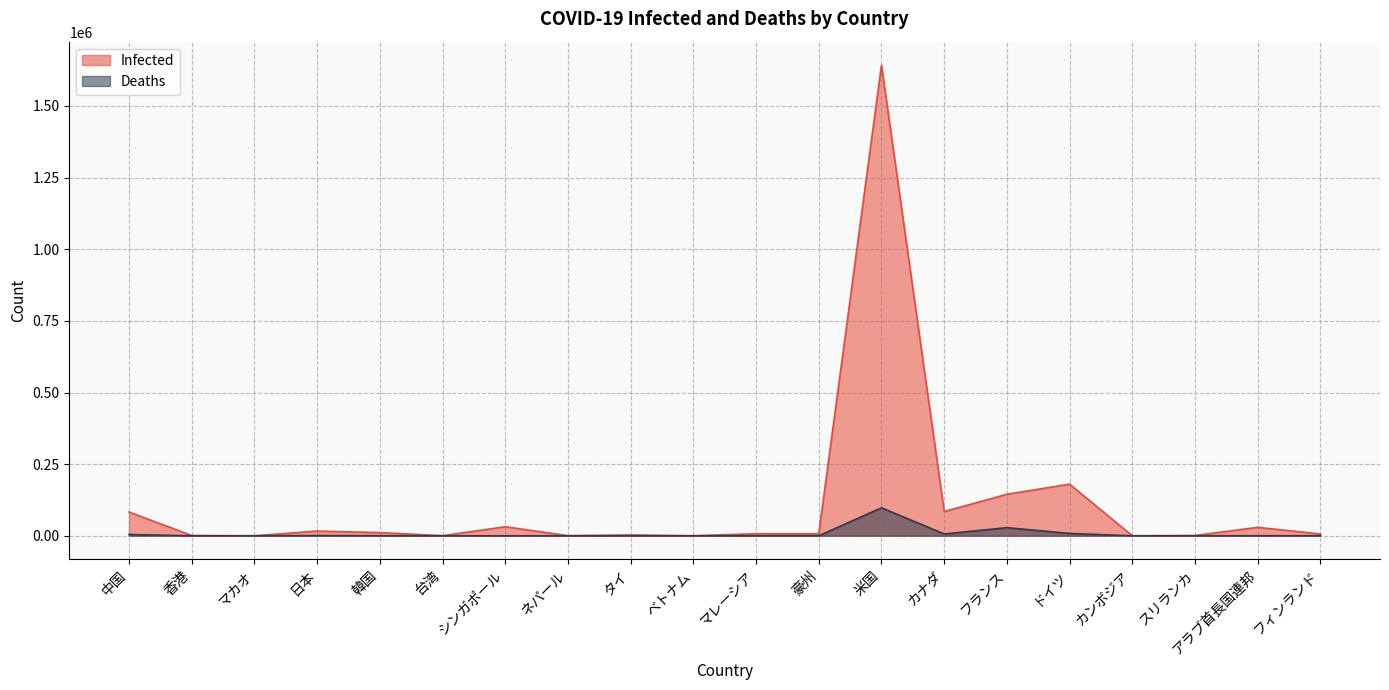

What is the sum of the Deaths values at 中国 and 韓国?

4901